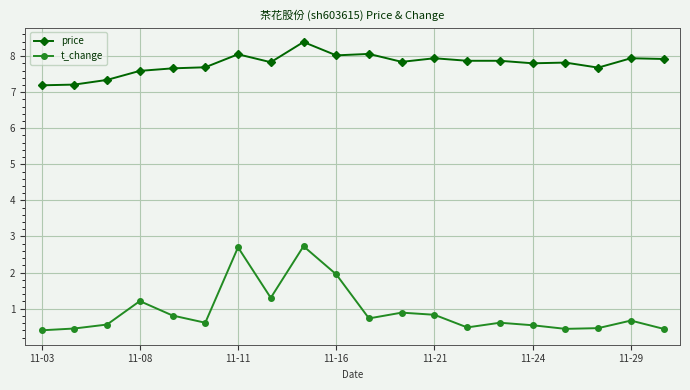

Which series has the largest total across all categories?

price